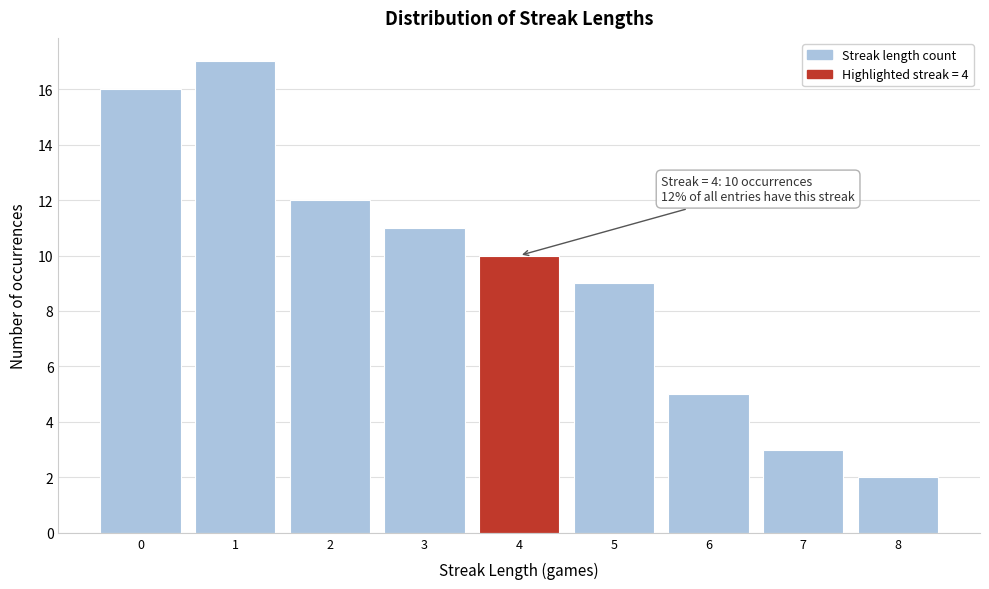

Which range on the x-axis has the tallest bar?

0.5 to 1.5